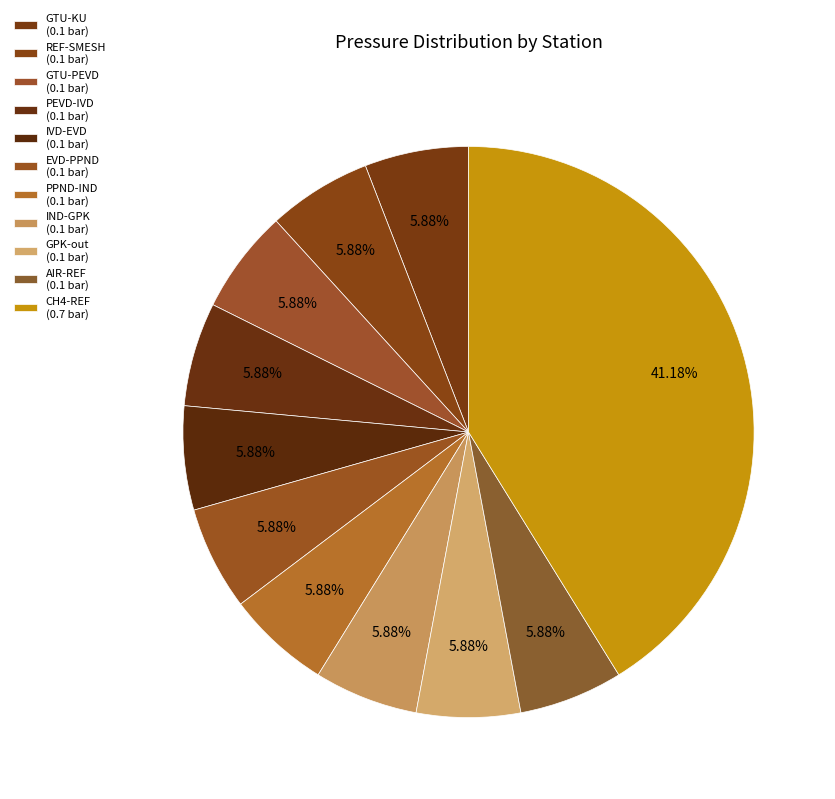

Which slice is the largest?

CH4-REF